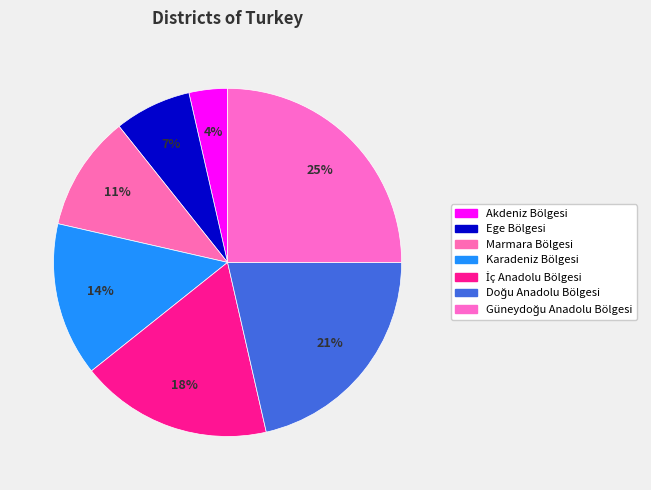

Is İç Anadolu Bölgesi the majority of the pie?

No